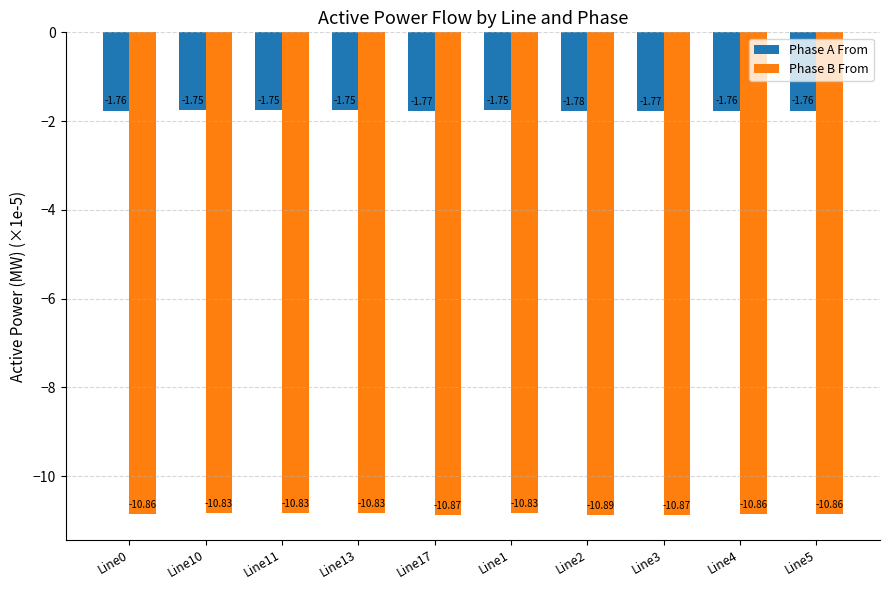

What are all the series names shown in the legend?

Phase A From, Phase B From